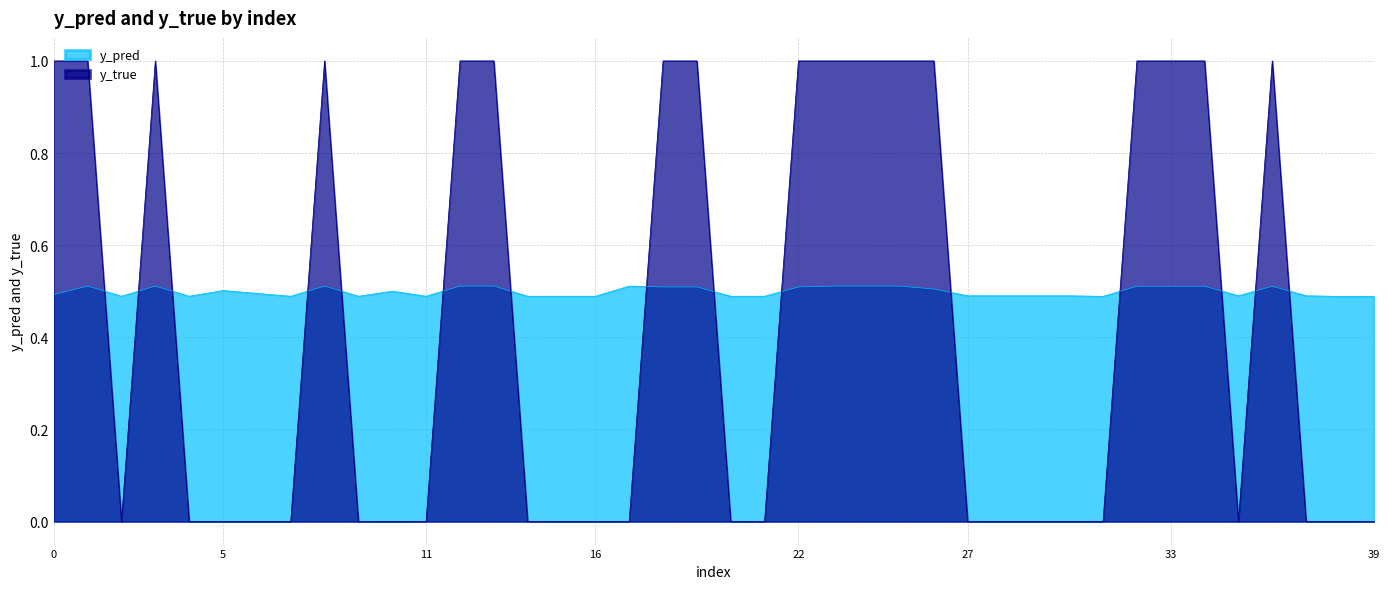

Reading right to left, what are all the values shown in this chart?

y_pred: 0.5	0.5	0.5	0.5	0.5	0.5	0.5	0.5	0.5	0.5	0.5	0.5	0.5	0.5	0.5	0.5	0.5	0.5	0.5	0.5	0.5	0.5	0.5	0.5	0.5	0.5	0.5	0.5	0.5	0.5	0.5	0.5	0.5	0.5	0.5	0.5	0.5	0.5	0.5	0.5
y_true: 0.0	0.0	0.0	1.0	0.0	1.0	1.0	1.0	0.0	0.0	0.0	0.0	0.0	1.0	1.0	1.0	1.0	1.0	0.0	0.0	1.0	1.0	0.0	0.0	0.0	0.0	1.0	1.0	0.0	0.0	0.0	1.0	0.0	0.0	0.0	0.0	1.0	0.0	1.0	1.0